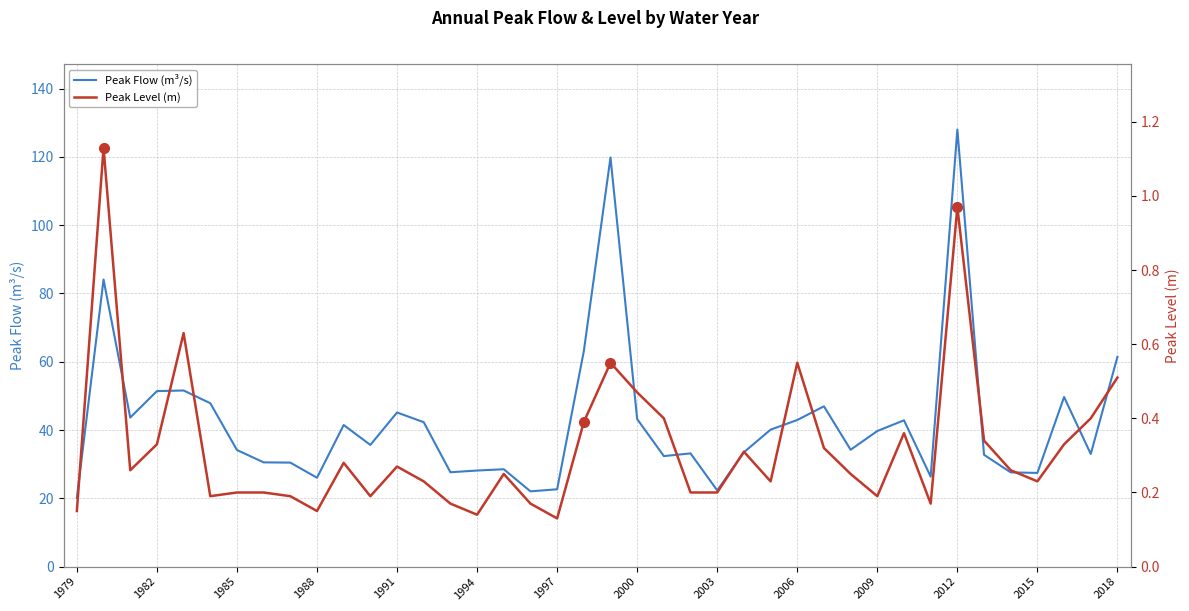

What is the minimum value for Peak Flow (m³/s)?

20.2